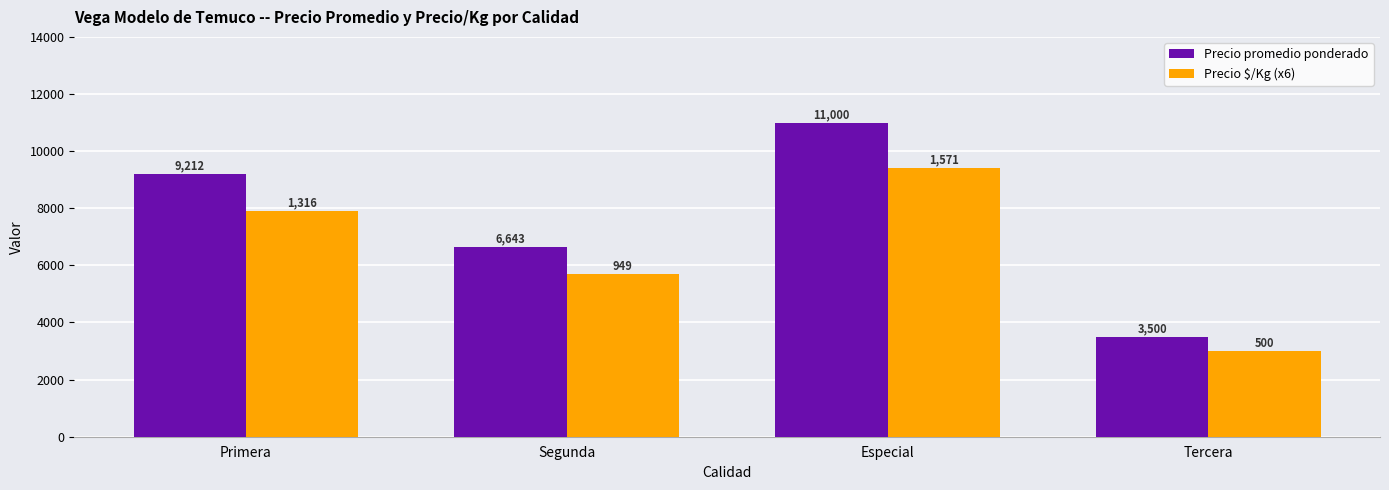

Which series changed the most between Primera and Tercera?

Precio promedio ponderado